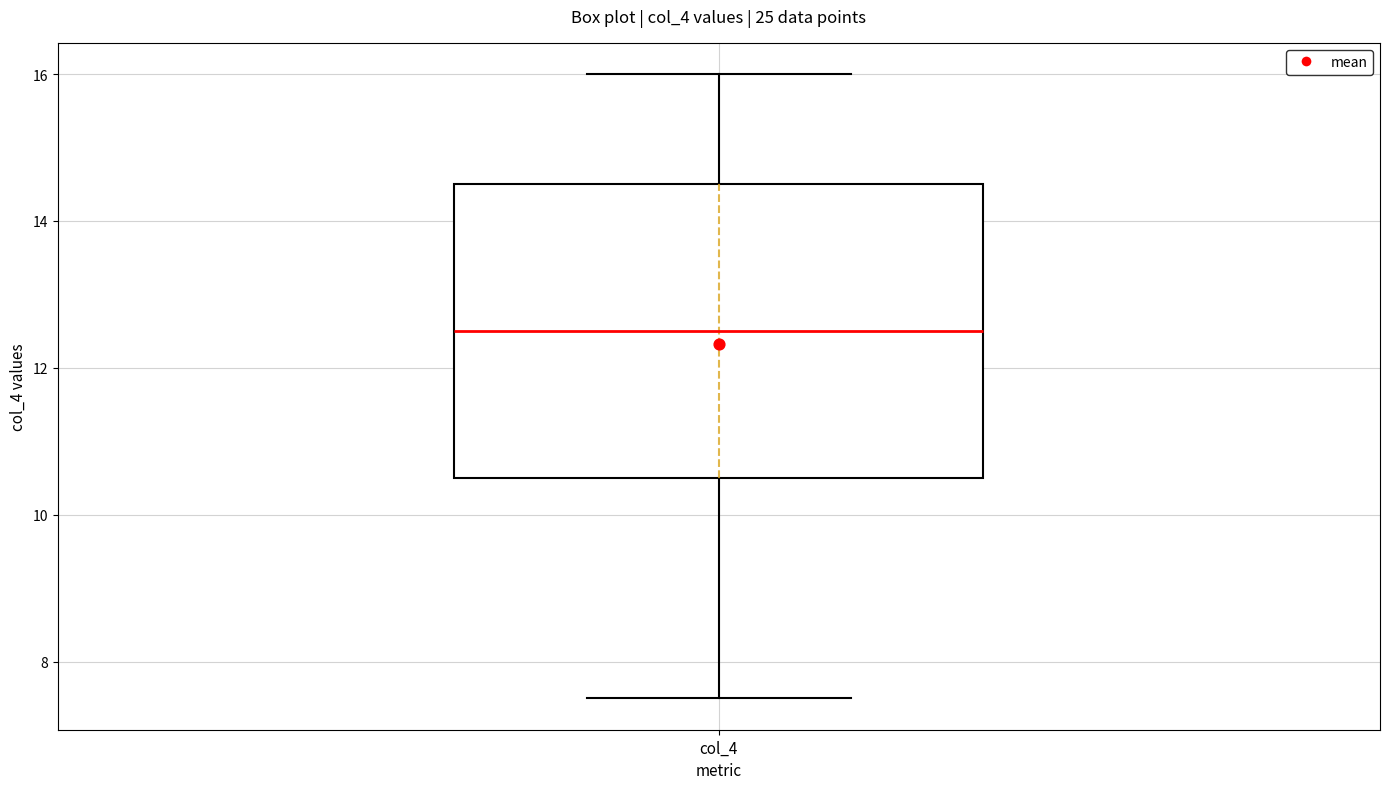

Where does the upper whisker of the box for col_4 end on the y-axis? The values are not printed on the chart, so give them approximately, as read against the axis.

16.0